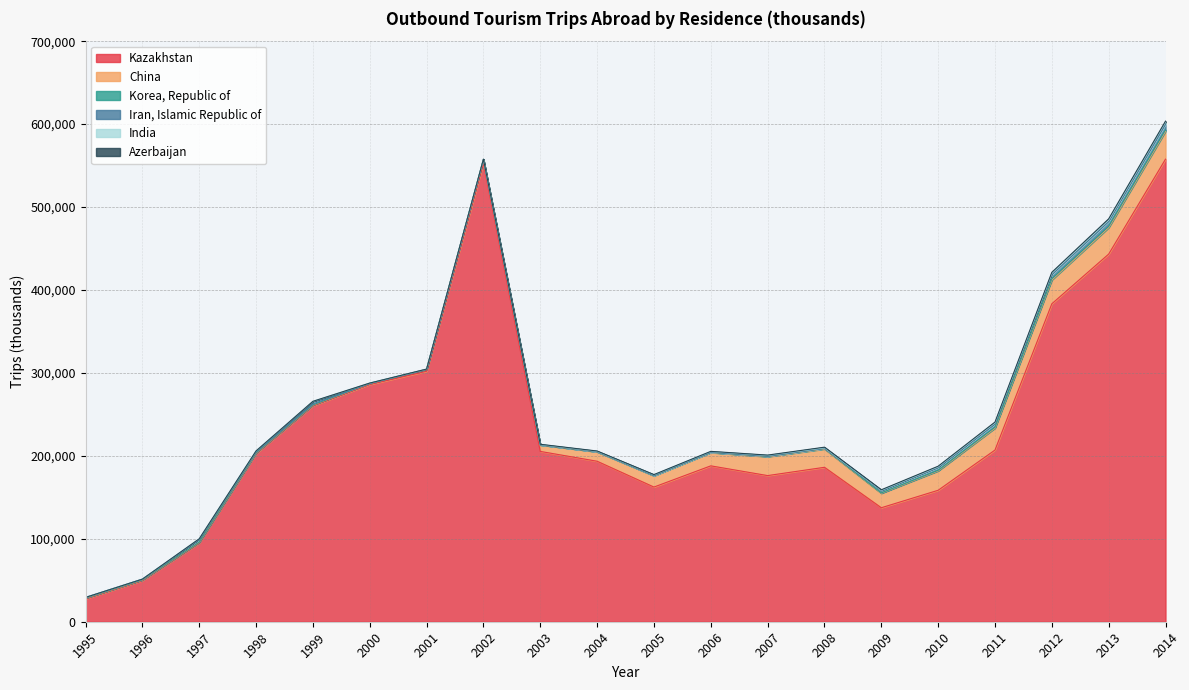

Reading left to right, list all the values displayed in this chart.

Kazakhstan: 1995=27665	1996=49719	1997=95051	1998=202734	1999=260487	2000=286042	2001=301971	2002=552999	2003=205366	2004=193518	2005=162387	2006=187956	2007=176212	2008=186214	2009=137443	2010=158507	2011=207009	2012=383368	2013=443266	2014=557754
China: 1995=770	1996=659	1997=687	1998=858	1999=851	2000=1131	2001=2155	2002=4081	2003=7838	2004=11379	2005=13671	2006=16067	2007=22830	2008=22123	2009=17480	2010=23398	2011=26441	2012=28739	2013=31916	2014=33610
Korea, Republic of: 1995=107	1996=151	1997=181	1998=135	1999=147	2000=166	2001=180	2002=185	2003=88	2004=156	2005=177	2006=232	2007=477	2008=564	2009=410	2010=696	2011=1171	2012=1433	2013=1548	2014=1776
Iran, Islamic Republic of: 1995=775	1996=827	1997=2922	1998=1062	1999=1241	2000=0	2001=0	2002=0	2003=0	2004=0	2005=0	2006=0	2007=0	2008=0	2009=2327	2010=3222	2011=3754	2012=4953	2013=5849	2014=6764
India: 1995=0	1996=0	1997=1136	1998=1163	1999=3027	2000=448	2001=343	2002=394	2003=370	2004=447	2005=961	2006=899	2007=1053	2008=861	2009=749	2010=963	2011=1359	2012=1564	2013=1685	2014=2414
Azerbaijan: 1995=0	1996=0	1997=0	1998=0	1999=0	2000=0	2001=0	2002=127	2003=311	2004=350	2005=207	2006=262	2007=350	2008=703	2009=675	2010=742	2011=1009	2012=1264	2013=1515	2014=1285